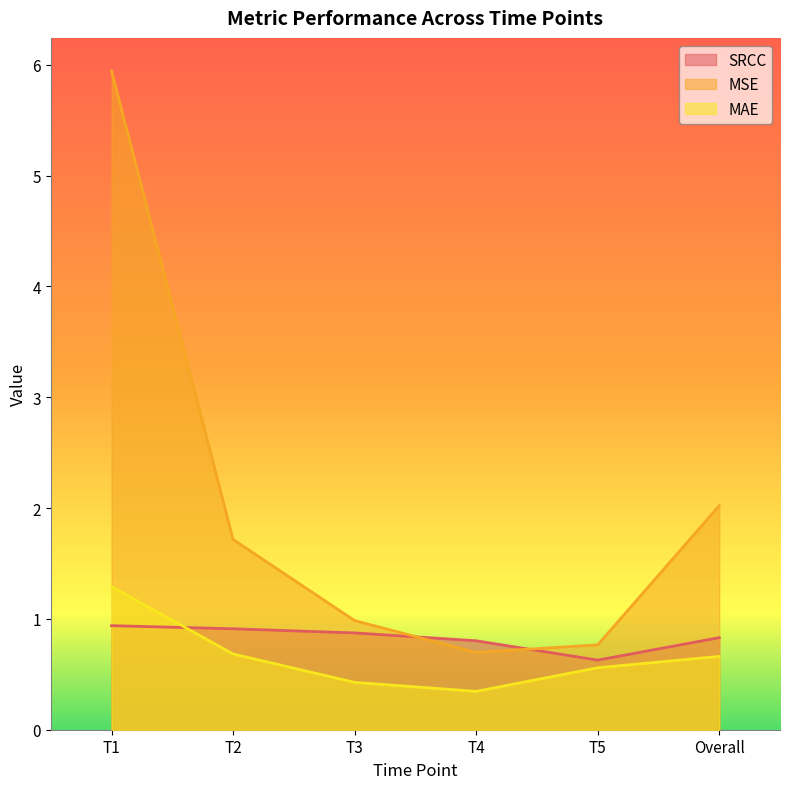

What is the value of the SRCC point at the 3rd from the left?

0.9